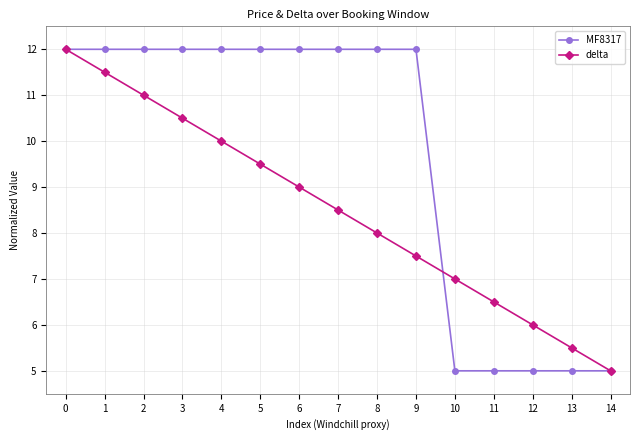

Reading left to right, transcribe all the data shown in this chart.

MF8317: 0=12.0	1=12.0	2=12.0	3=12.0	4=12.0	5=12.0	6=12.0	7=12.0	8=12.0	9=12.0	10=5.0	11=5.0	12=5.0	13=5.0	14=5.0
delta: 0=12.0	1=11.5	2=11.0	3=10.5	4=10.0	5=9.5	6=9.0	7=8.5	8=8.0	9=7.5	10=7.0	11=6.5	12=6.0	13=5.5	14=5.0